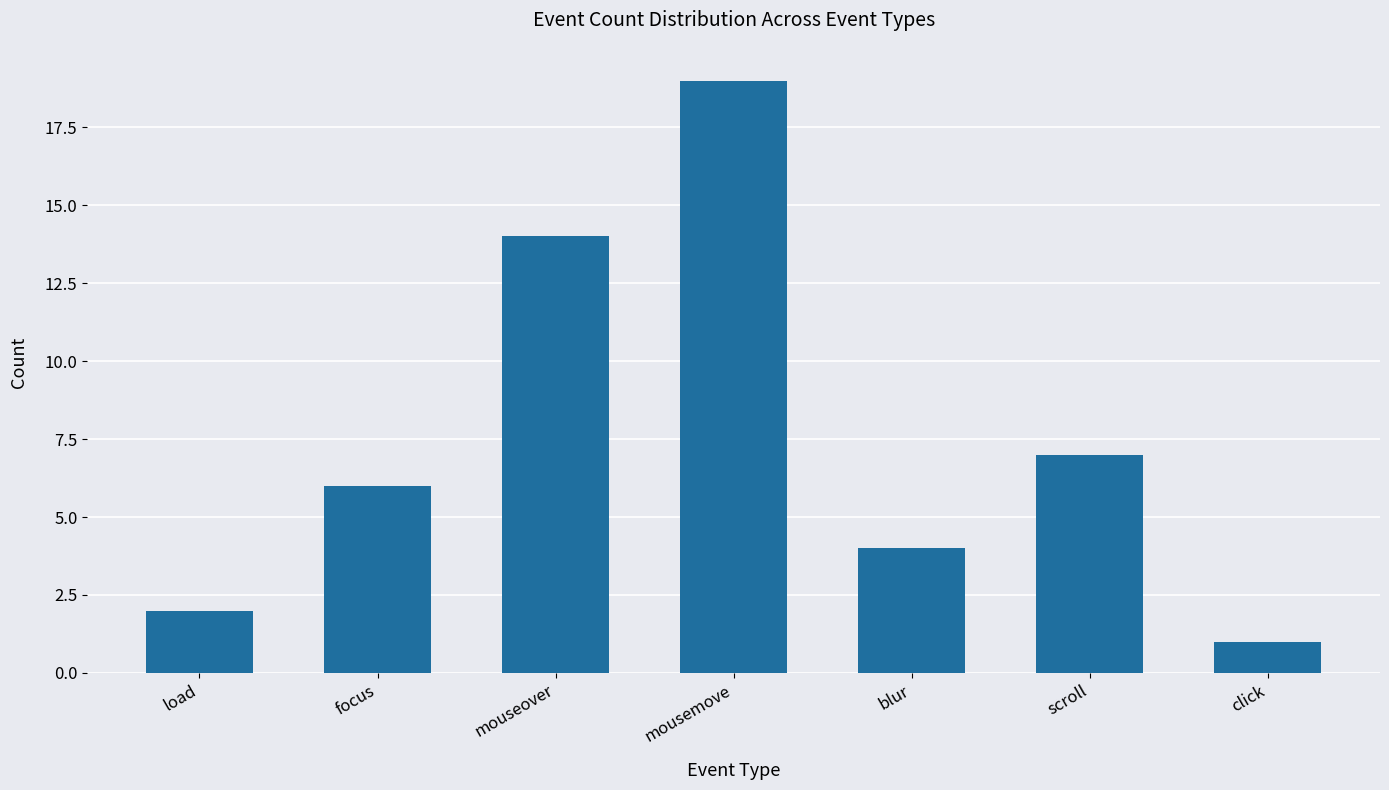

Does the chart contain any negative values?

No